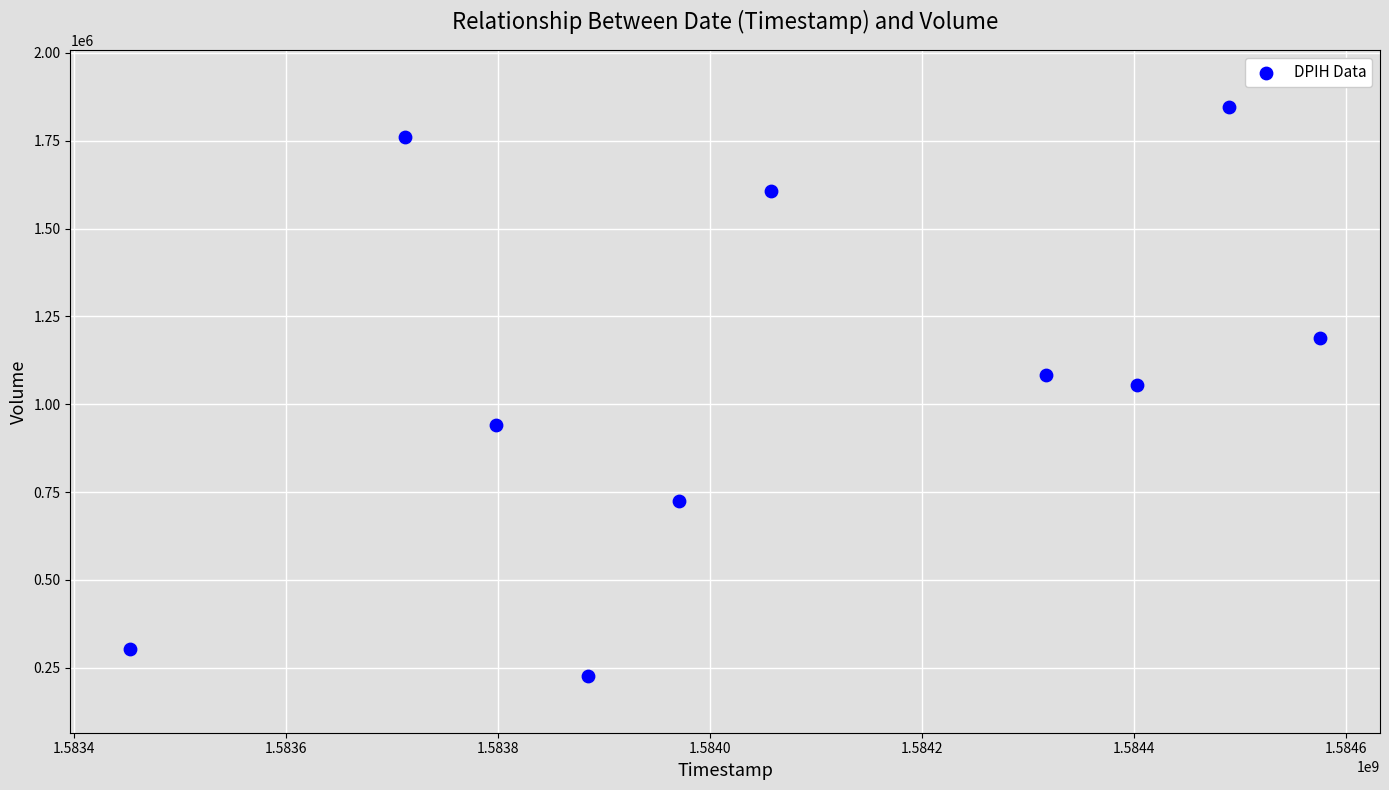

What is the average X value?

1584066240